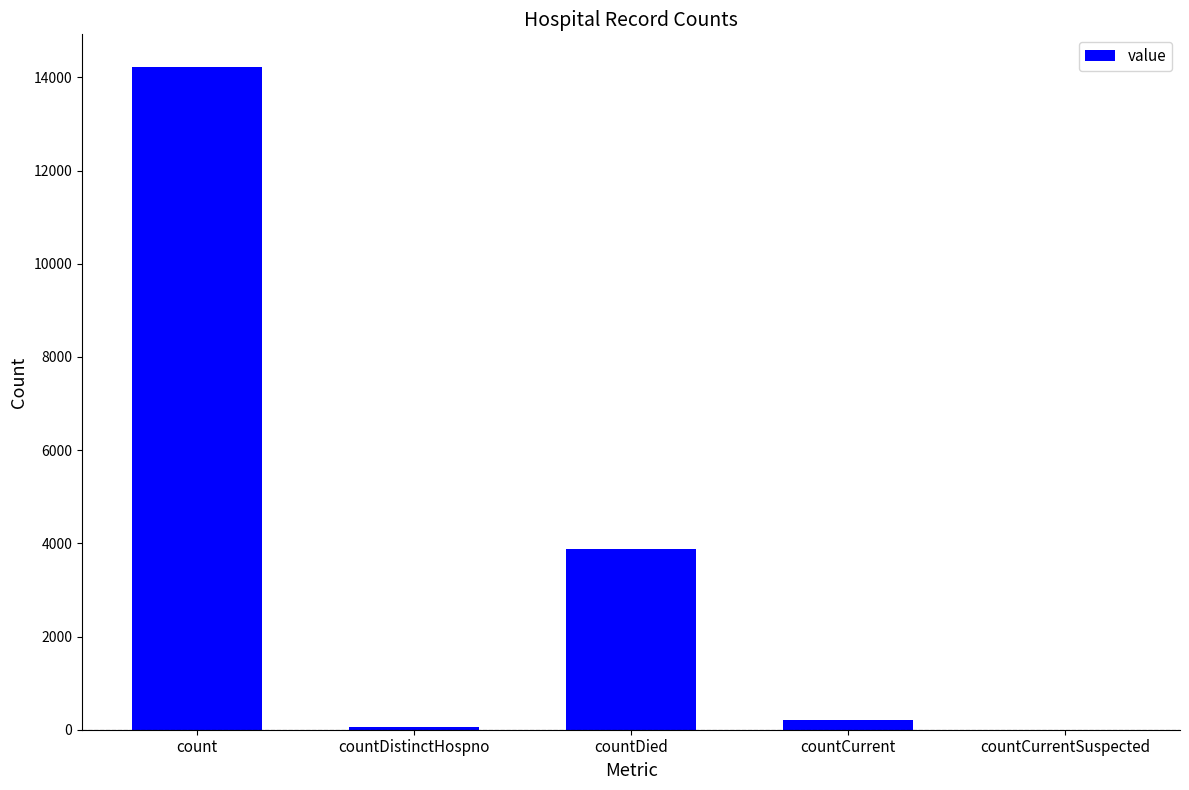

The value at countCurrent is 213. True or false?

True